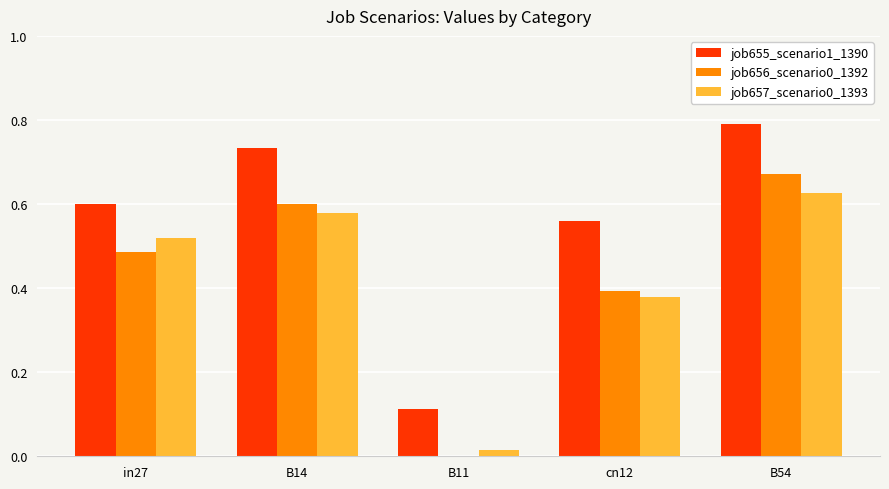

How many values in the job656_scenario0_1392 series exceed 0?

4